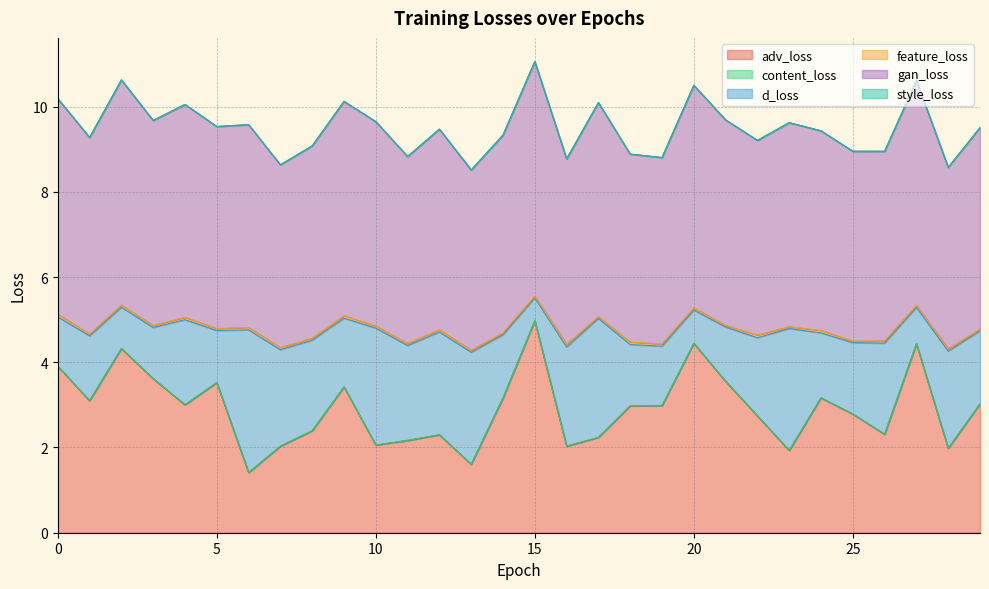

What is the greatest value displayed?

5.5